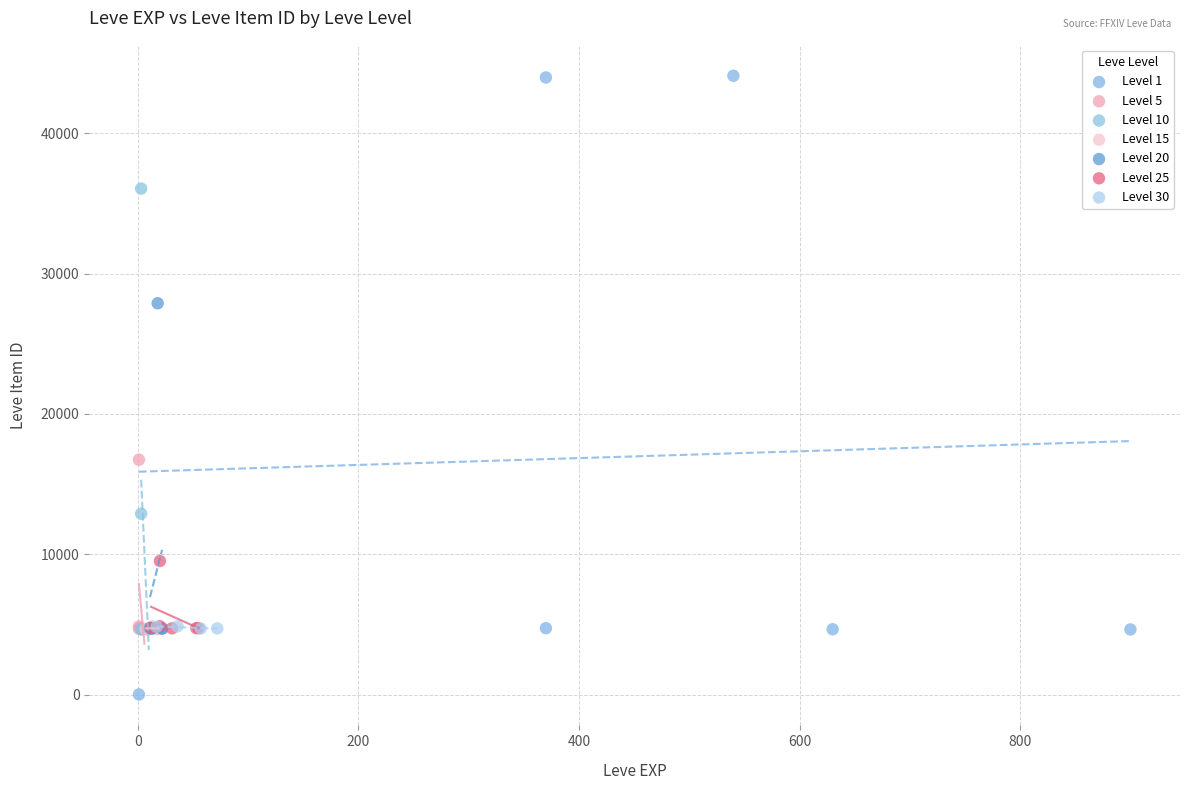

Which series has the widest spread of Y values?

Level 1